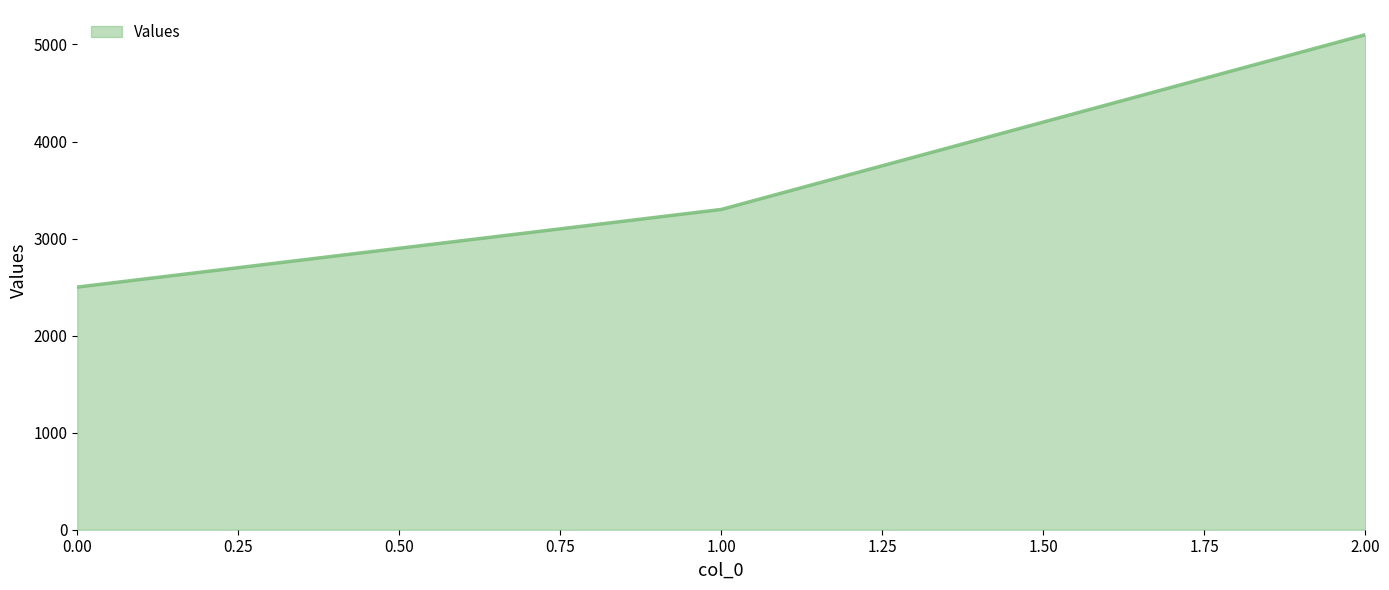

Reading right to left, list all the values displayed in this chart.

5100	3300	2500